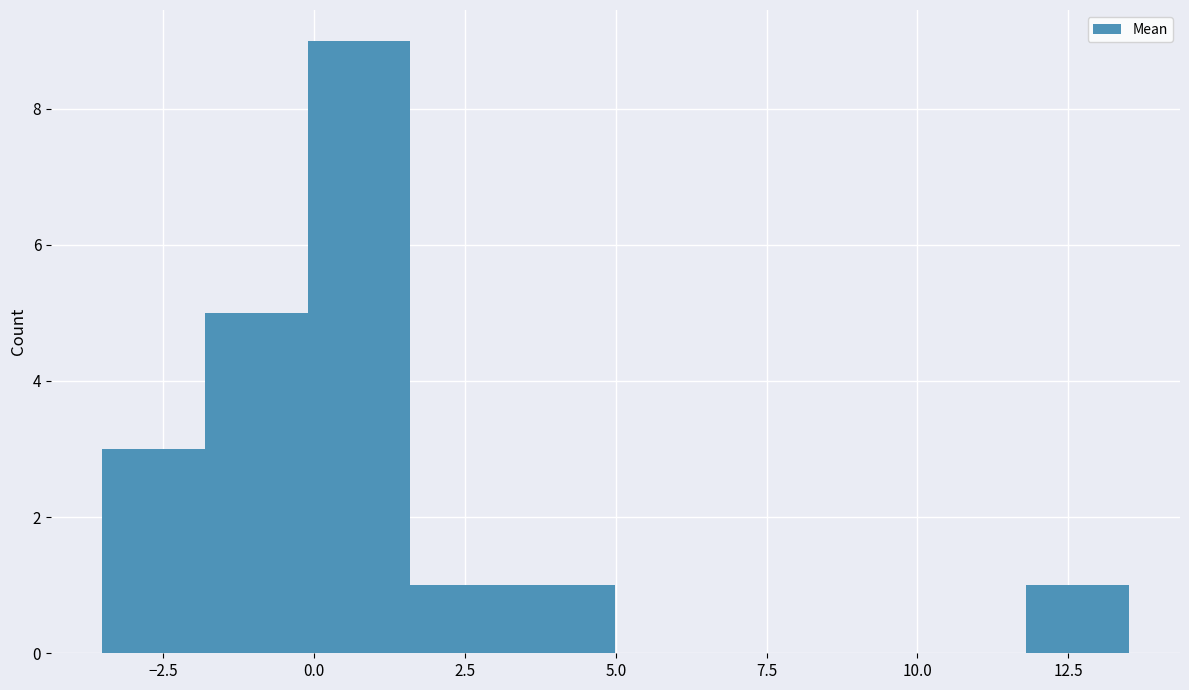

Read against the x-axis, roughly where is the centre of the tallest bar?

0.5